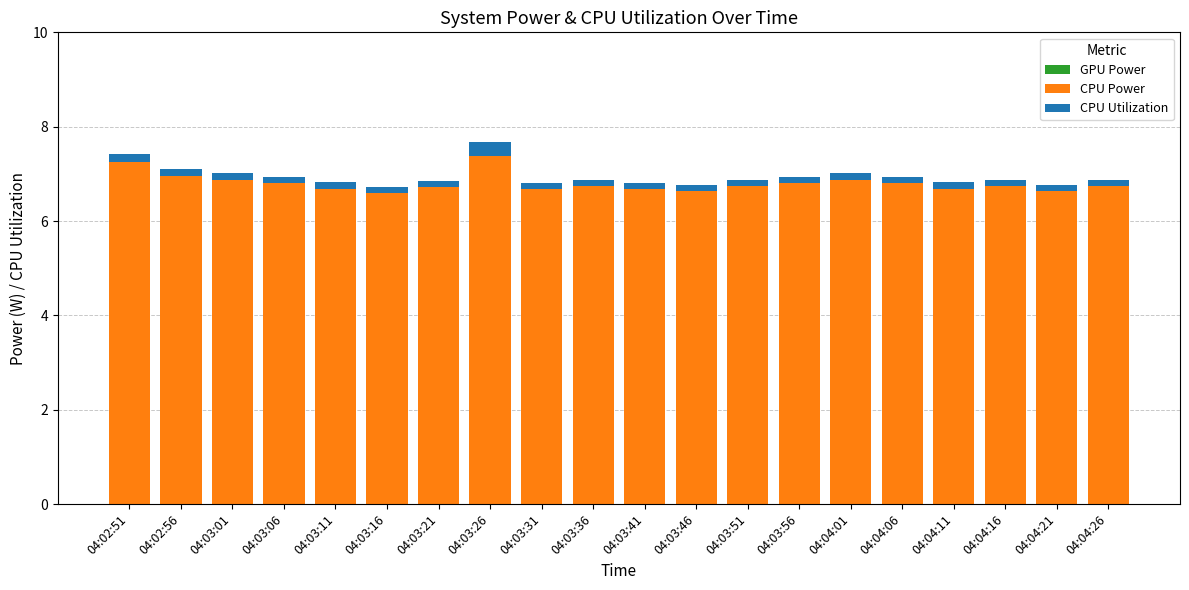

What is the minimum value for CPU Power?

6.6